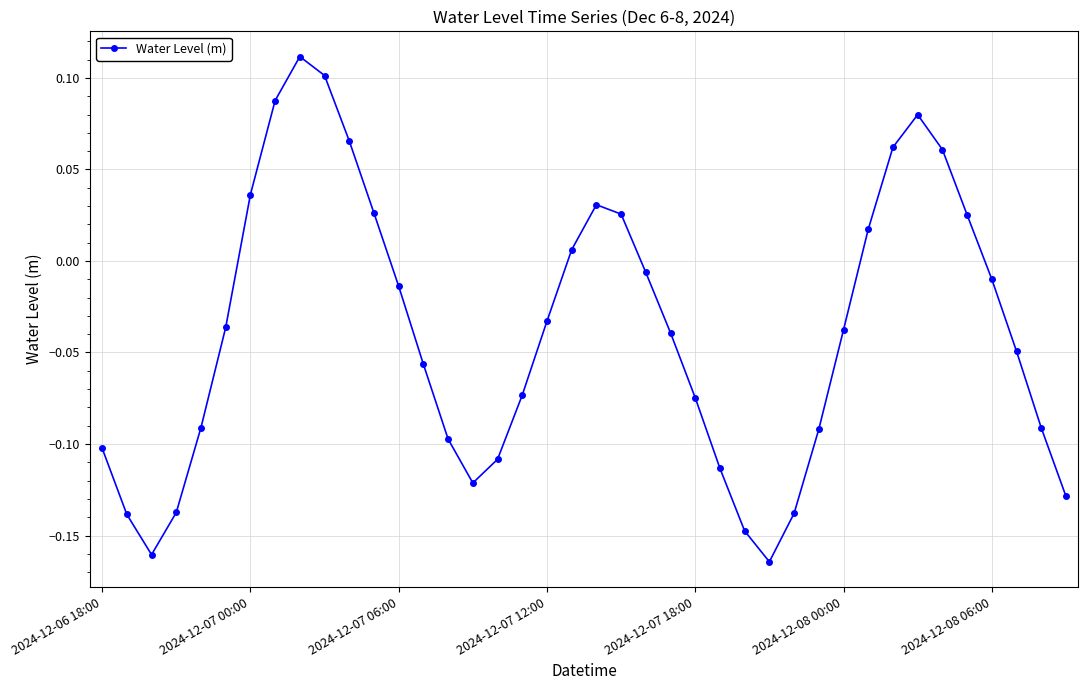

How many interior local peaks (higher than both neighbors) does the data have?

3